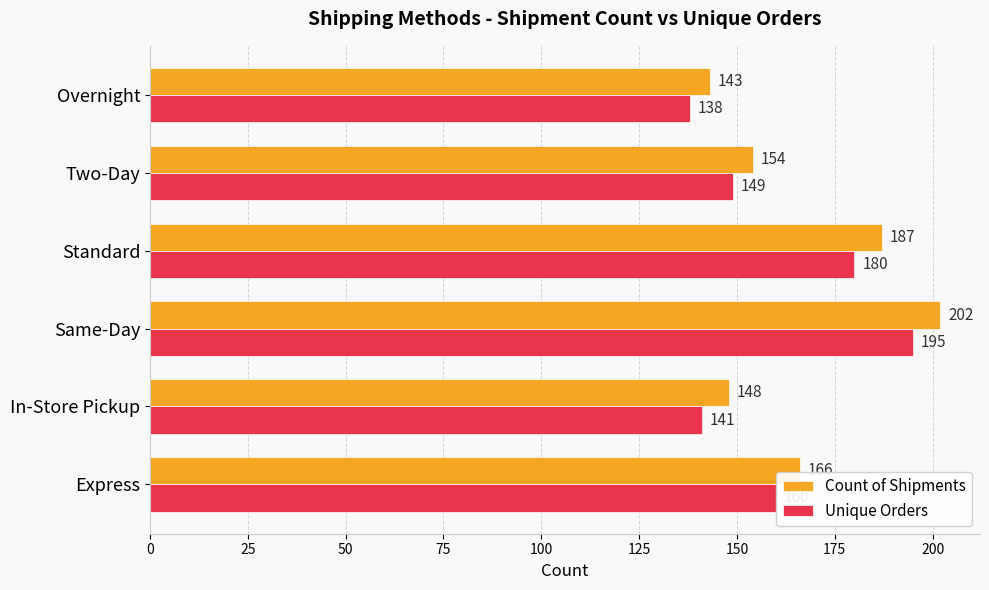

Which label corresponds to the smallest value in the chart?

Overnight